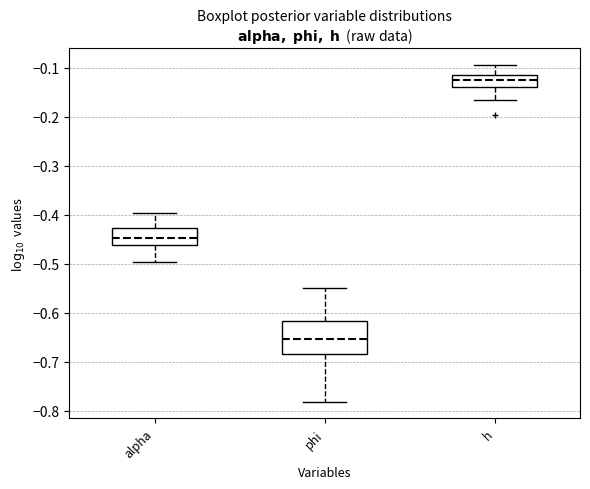

Which box is the tallest, from its lower edge to its upper edge?

phi